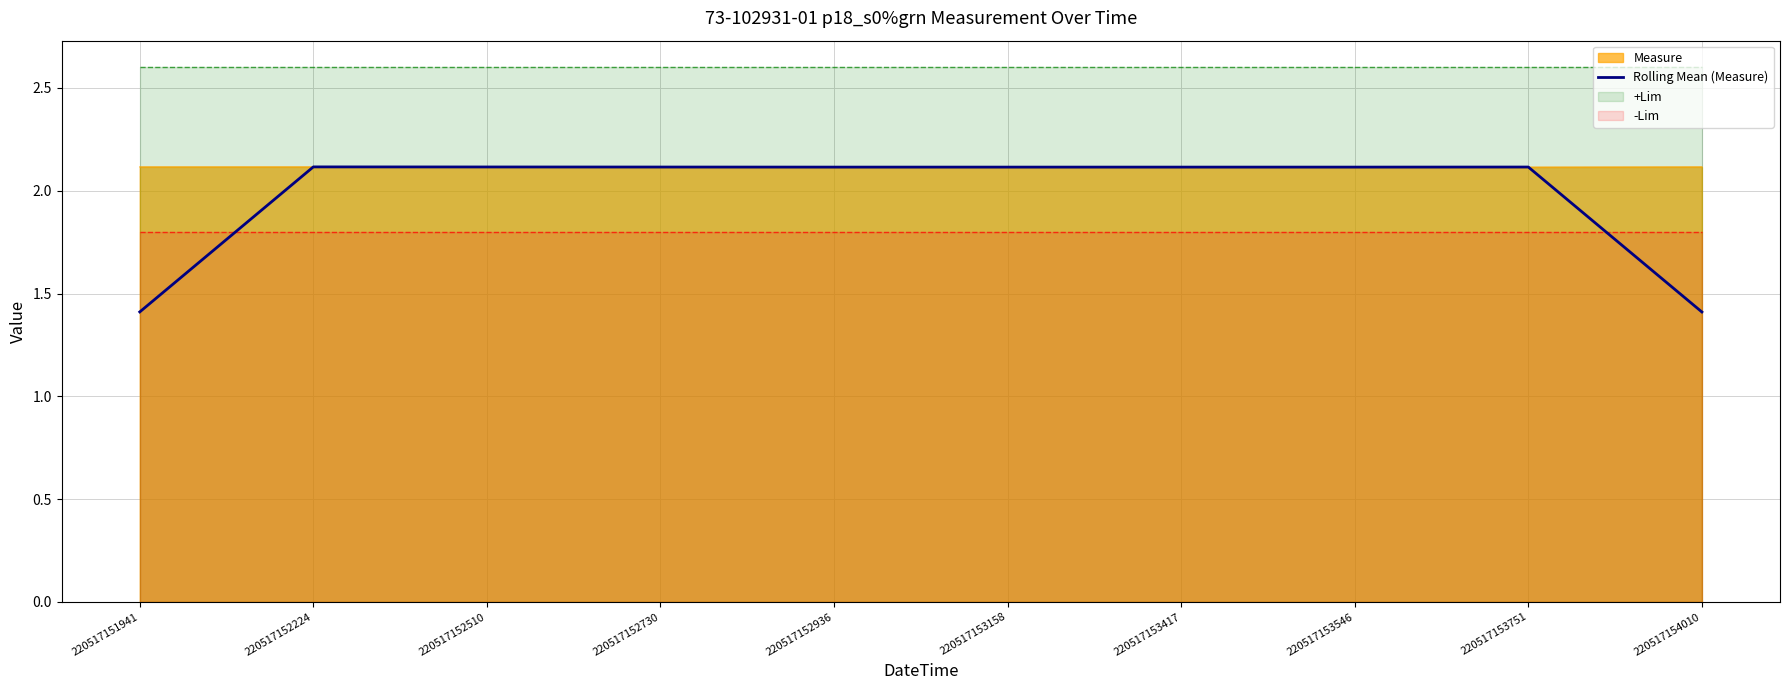

What is the difference between the maximum and minimum values?

0.7